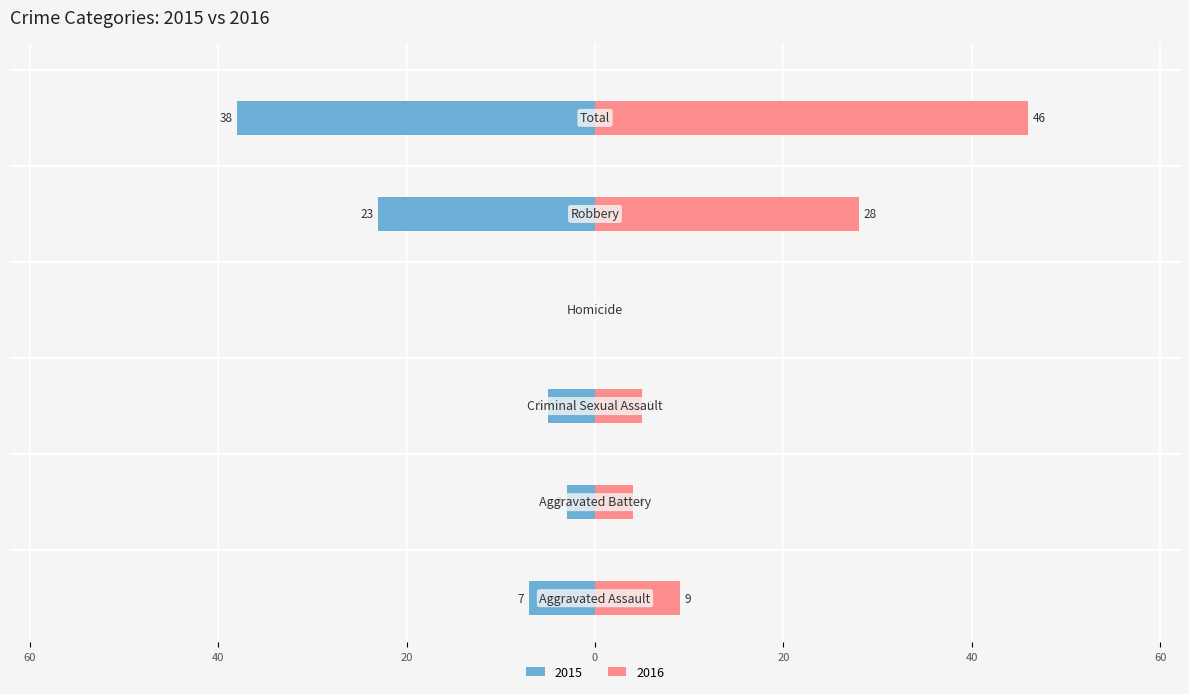

Which series has the widest spread of values?

Right (pink)